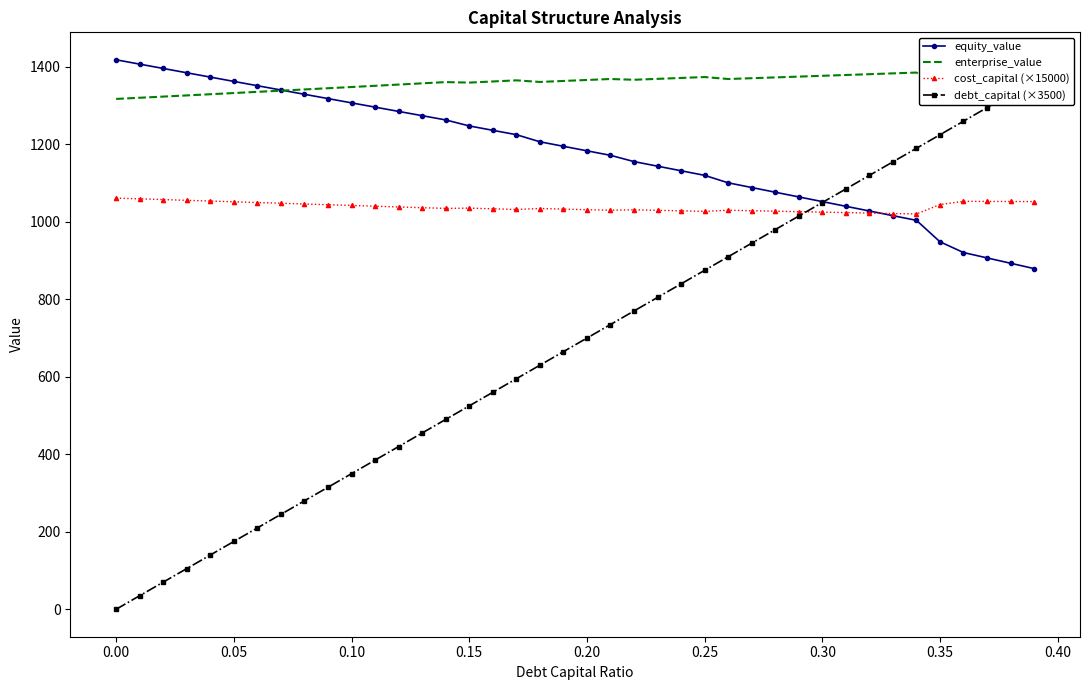

True or false: enterprise_value and cost_capital (×15000) intersect in this chart.

False